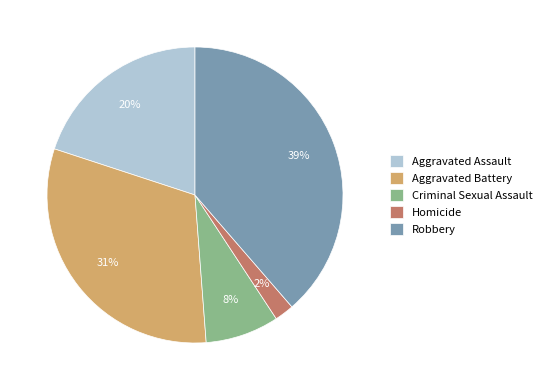

Which has a higher value, Aggravated Battery or Robbery?

Robbery